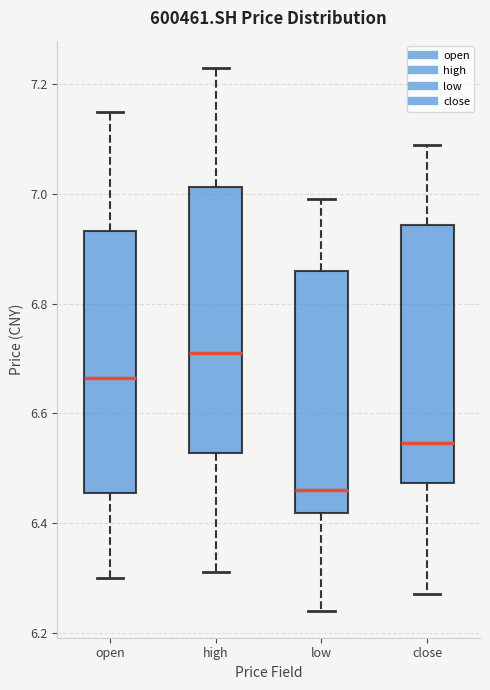

Reading left to right, read every box against the y-axis: the position of its median line, the range the box covers, and the ends of its whiskers. The values are not printed on the chart, so give them approximately, as read against the axis.

open: median 6.66, box 6.46 to 6.94, whiskers 6.30 to 7.16
high: median 6.72, box 6.52 to 7.02, whiskers 6.32 to 7.24
low: median 6.46, box 6.42 to 6.86, whiskers 6.24 to 7.00
close: median 6.54, box 6.48 to 6.94, whiskers 6.28 to 7.10